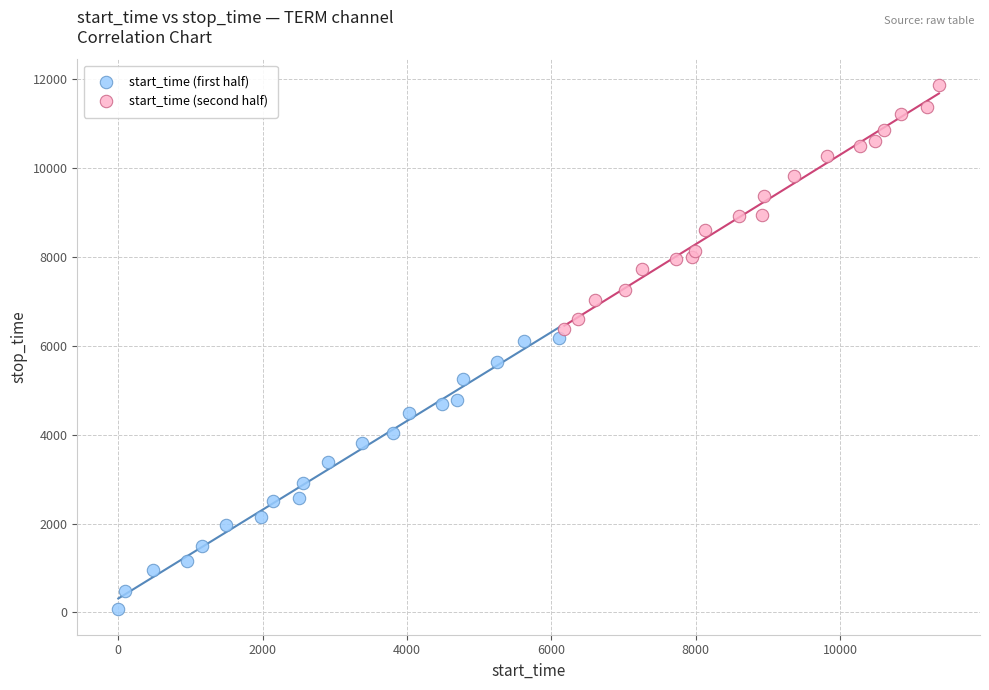

Which series reaches the minimum Y coordinate?

start_time (first half)